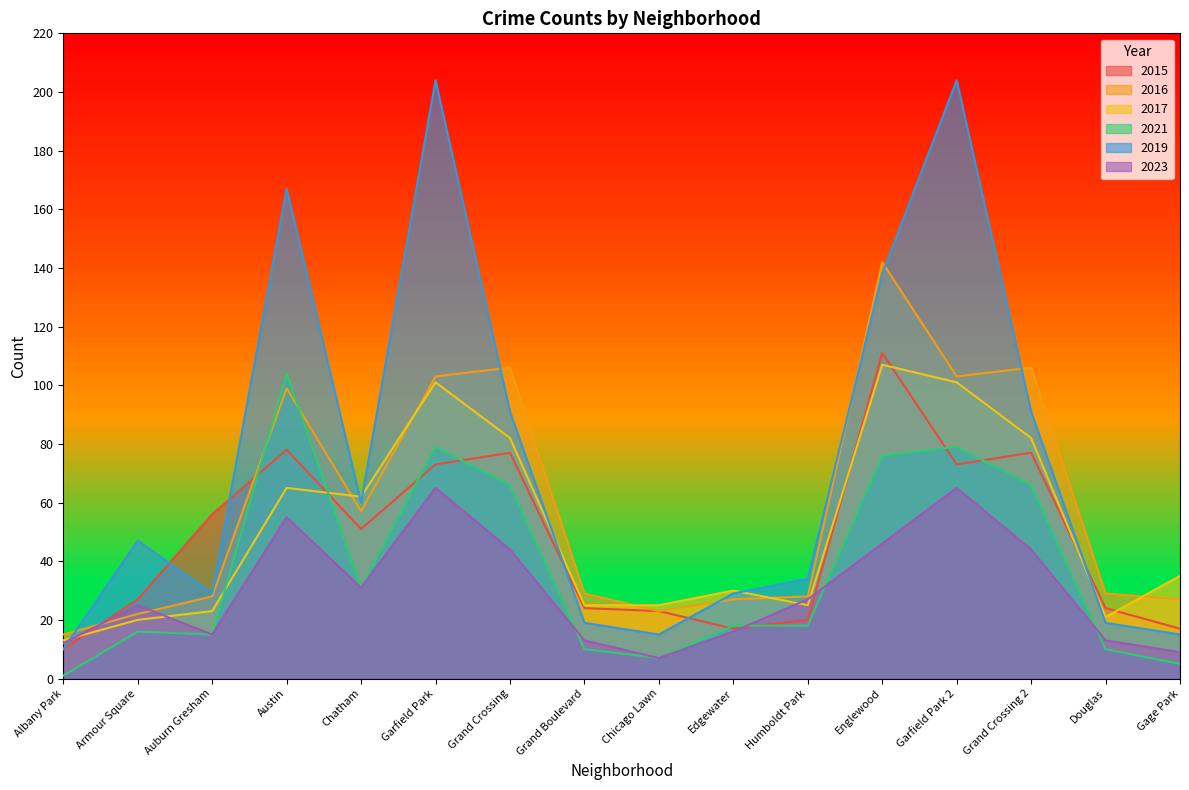

How many lines are shown in the chart?

6